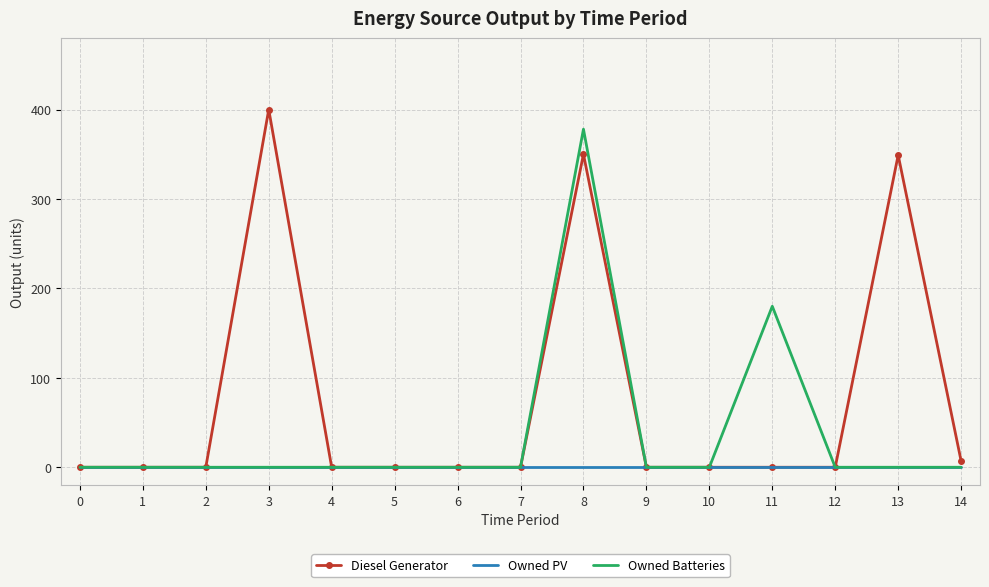

At how many categories does at least one series exceed 190?

3